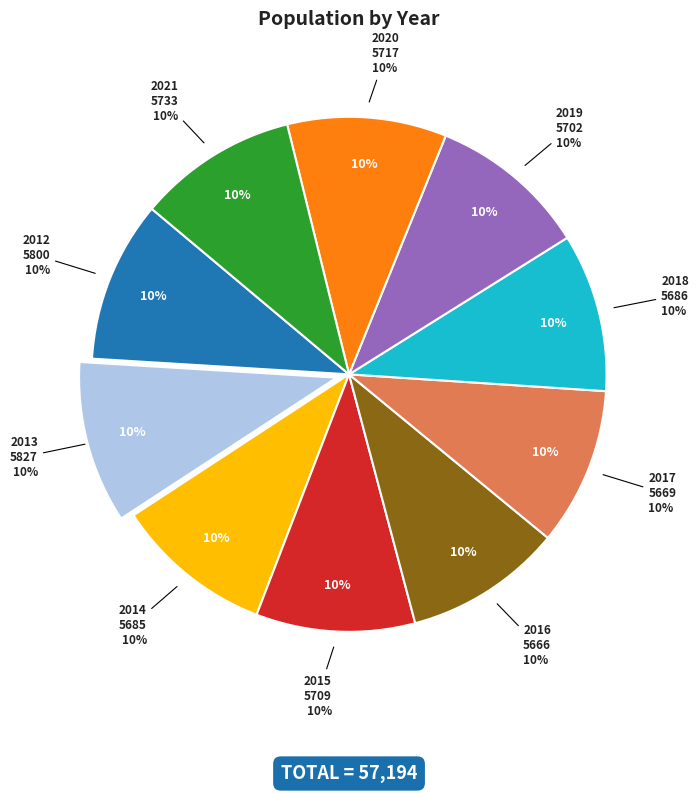

Is there a majority slice in this chart?

No